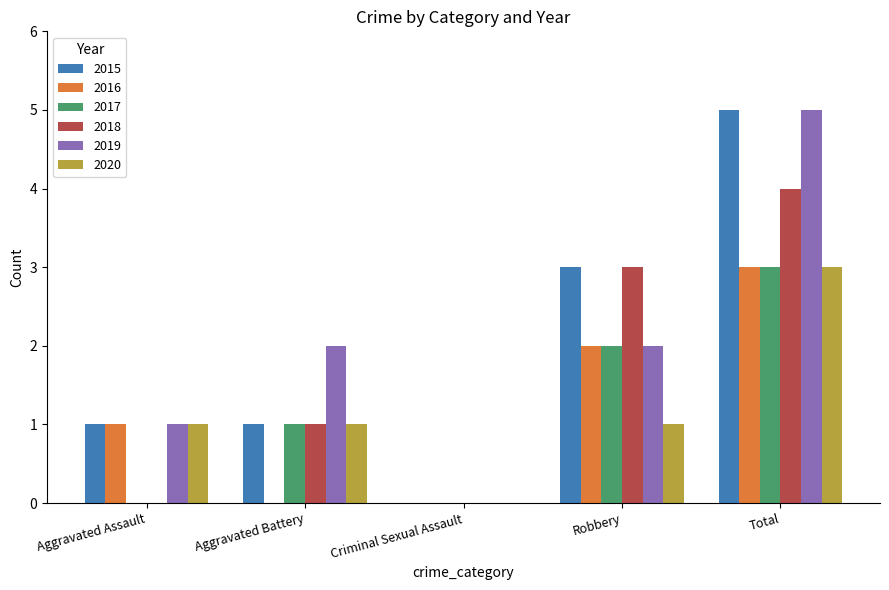

At which category is the sum across all series the highest?

Total